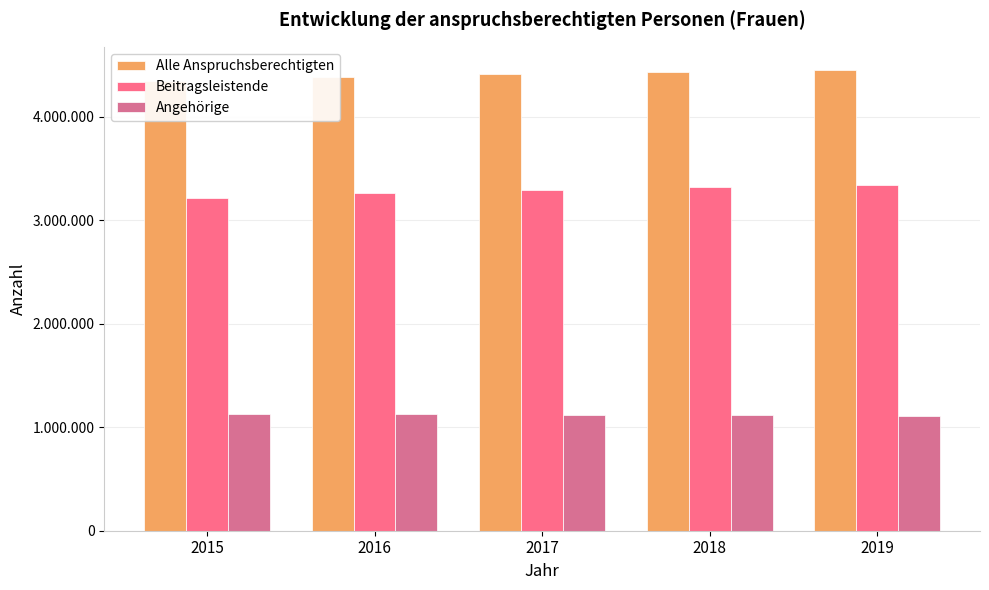

At 2016, list the series in order from smallest to largest.

Angehörige, Beitragsleistende, Alle Anspruchsberechtigten